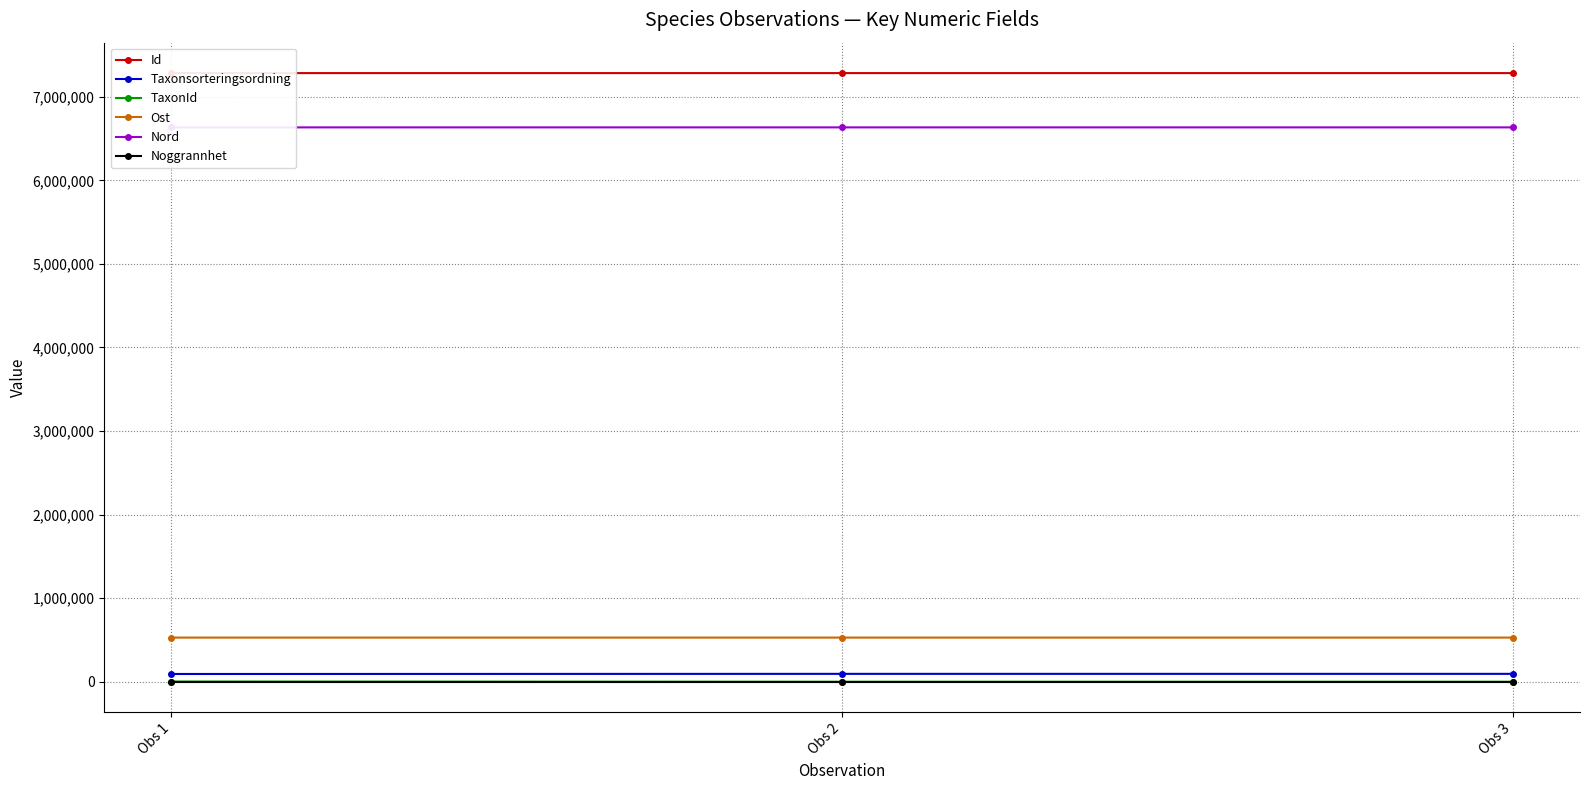

At which label is Ost closest to 528537?

Obs 2